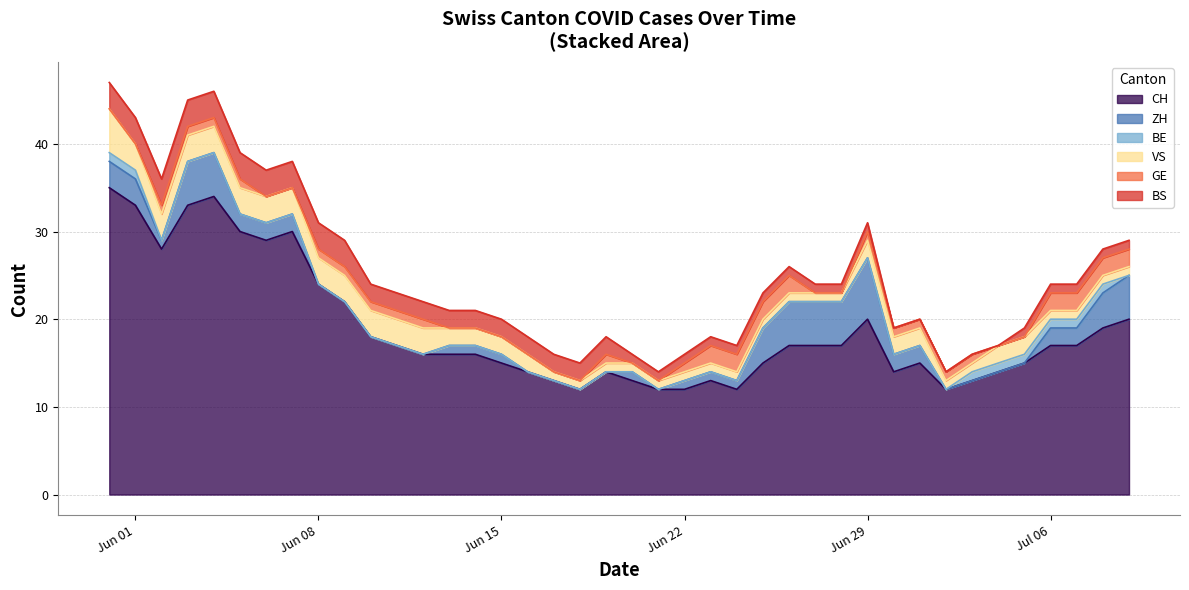

What are all the series names shown in the legend?

CH, ZH, BE, VS, GE, BS